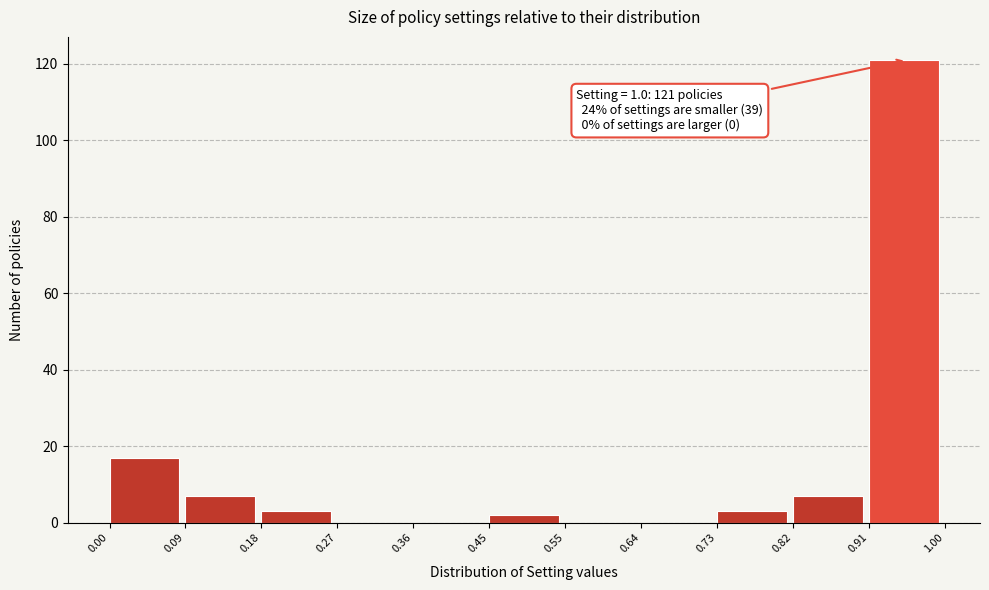

Which range on the x-axis has the tallest bar?

0.91 to 1.00